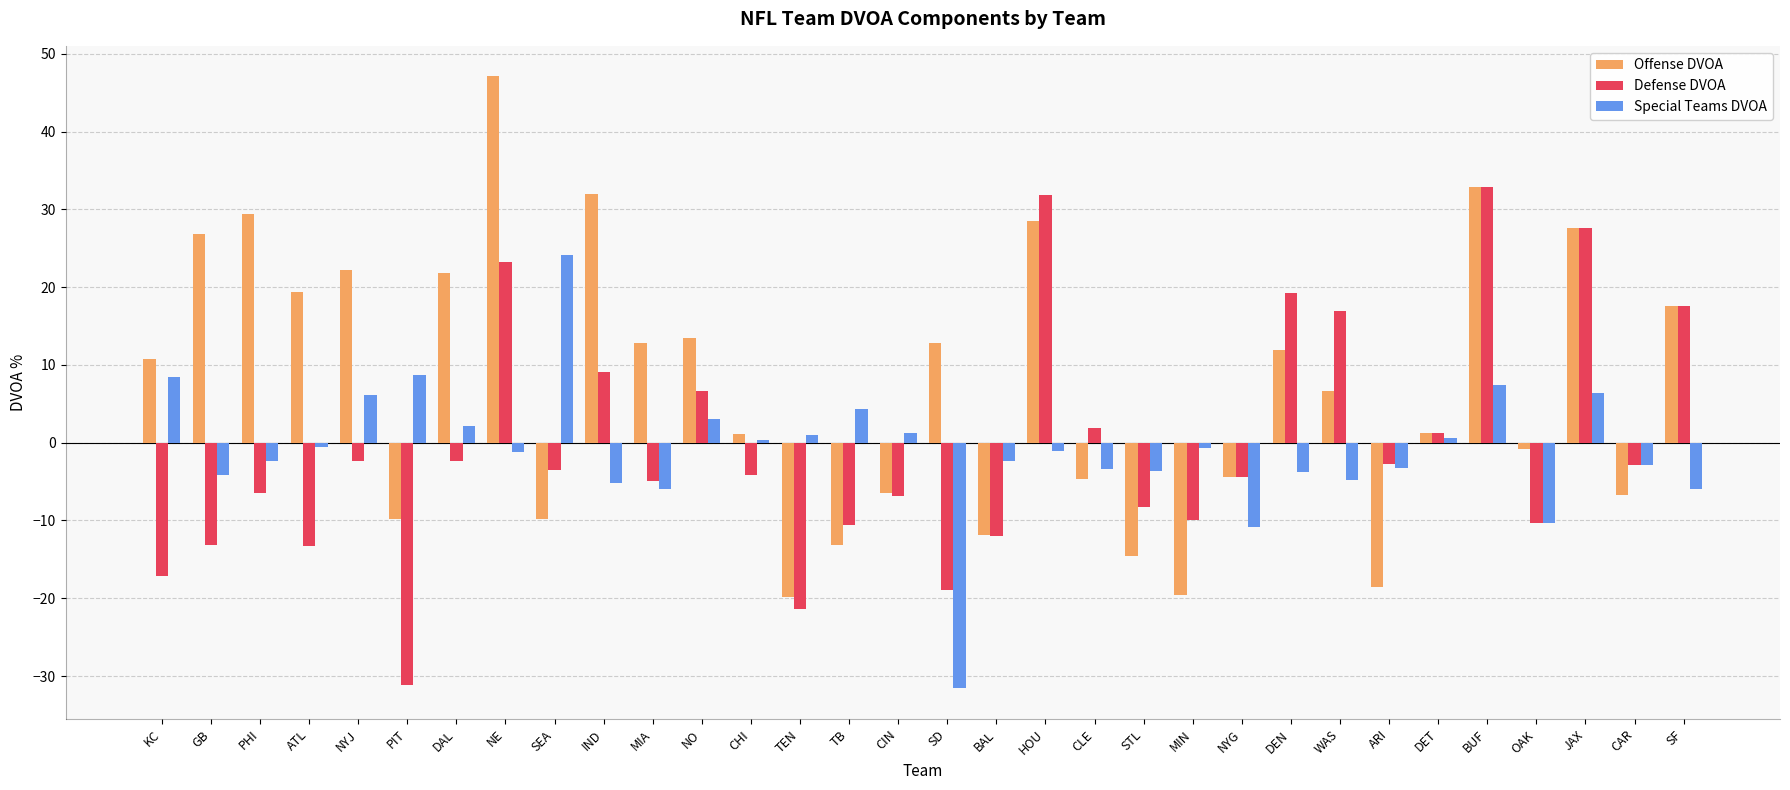

What is the lowest value of the Special Teams DVOA series?

-31.6